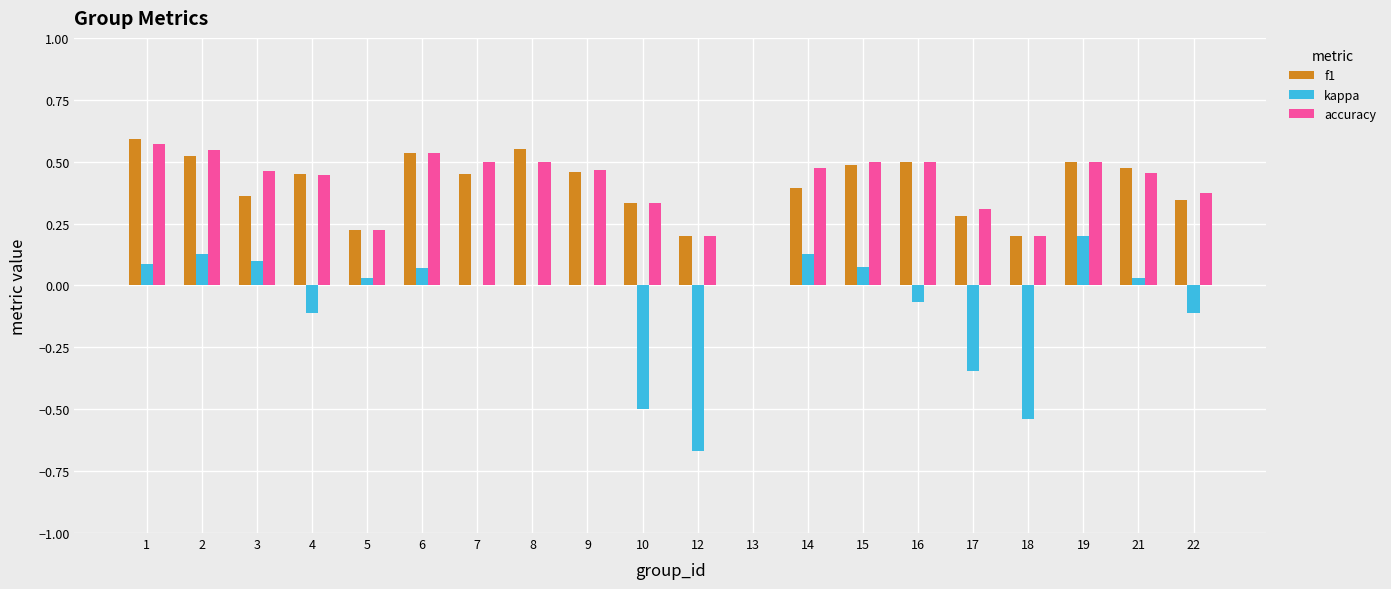

Is it true that accuracy equals 0.3 at 10?

True